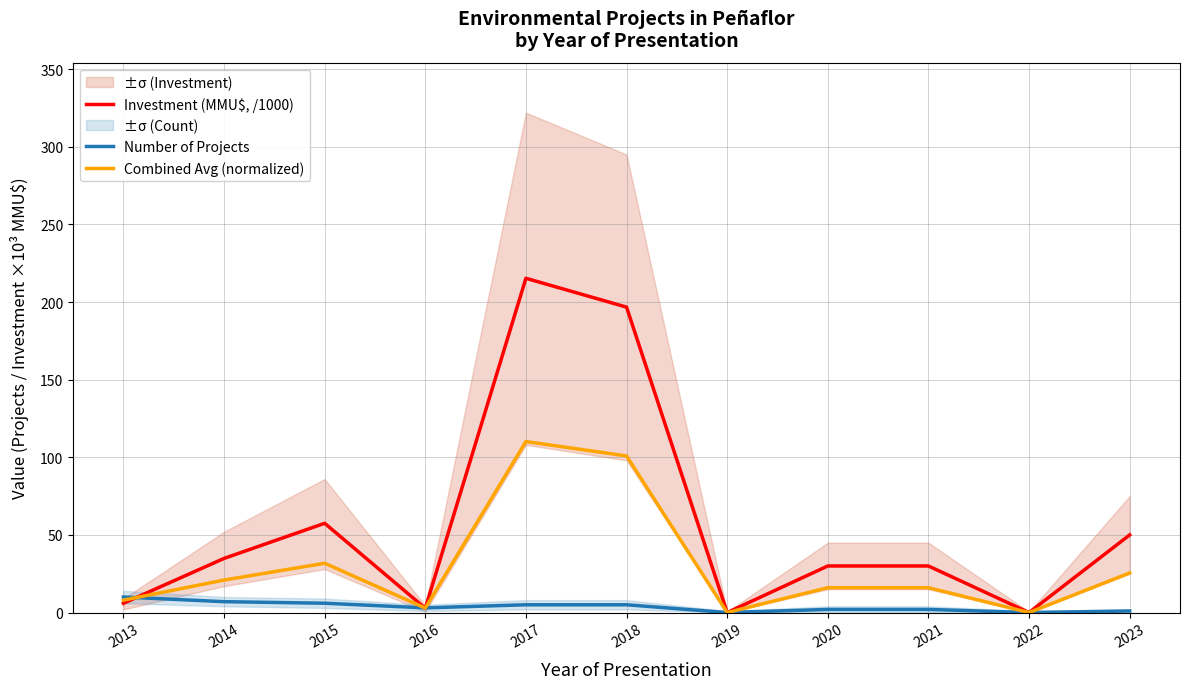

In Investment (MMU$, /1000), how many points are higher than both neighbors (excluding endpoints)?

2